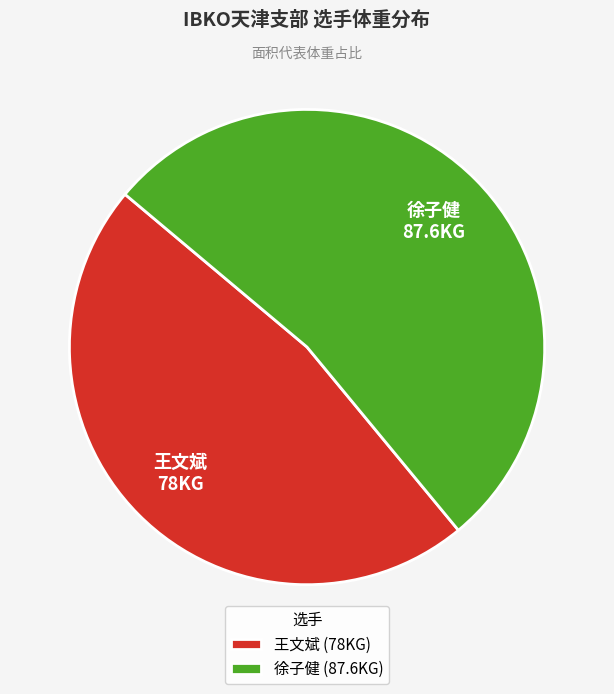

True or false: 徐子健 accounts for 43% of the total.

False